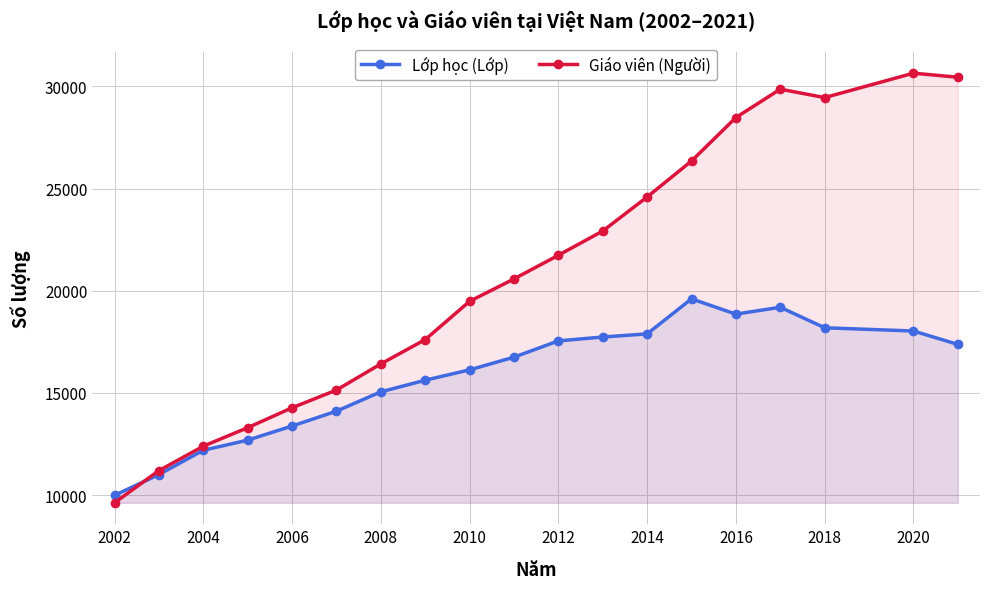

Reading right to left, list all the values displayed in this chart.

Lớp học (Lớp): 17373	18027	18187	19190	18854	19601	17887	17734	17544	16747	16127	15620	15051	14105	13378	12687	12191	11003	9984
Giáo viên (Người): 30447	30645	29451	29863	28474	26347	24587	22921	21735	20576	19481	17607	16419	15138	14271	13297	12391	11196	9622